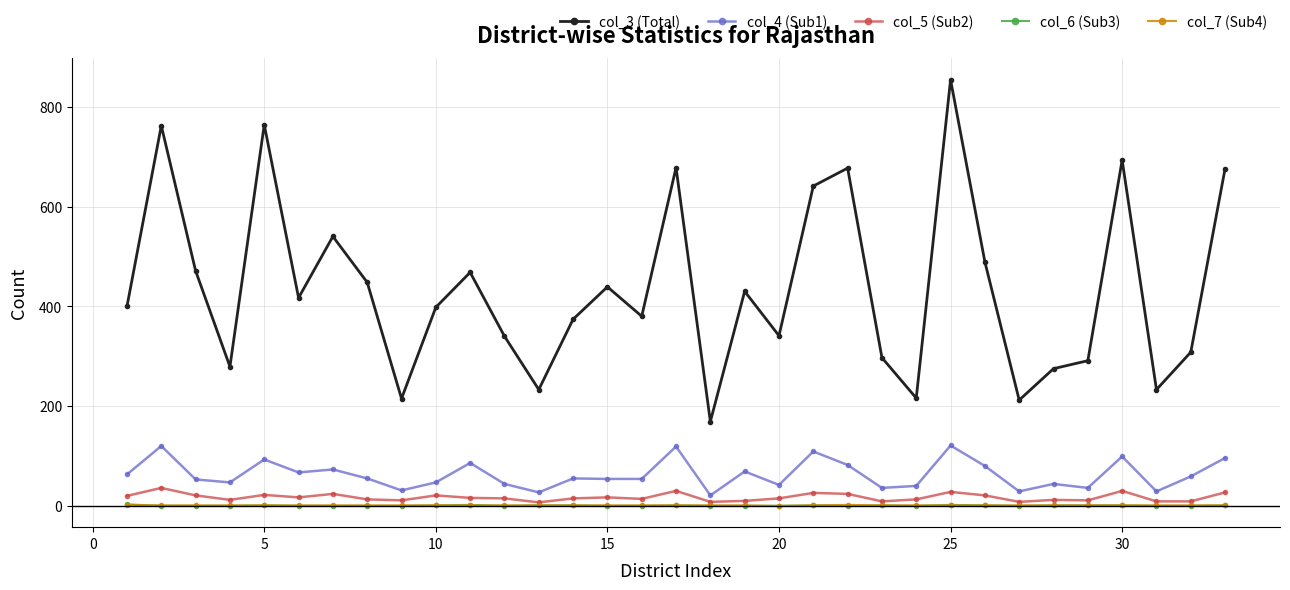

Which series has the largest total across all categories?

col_3 (Total)